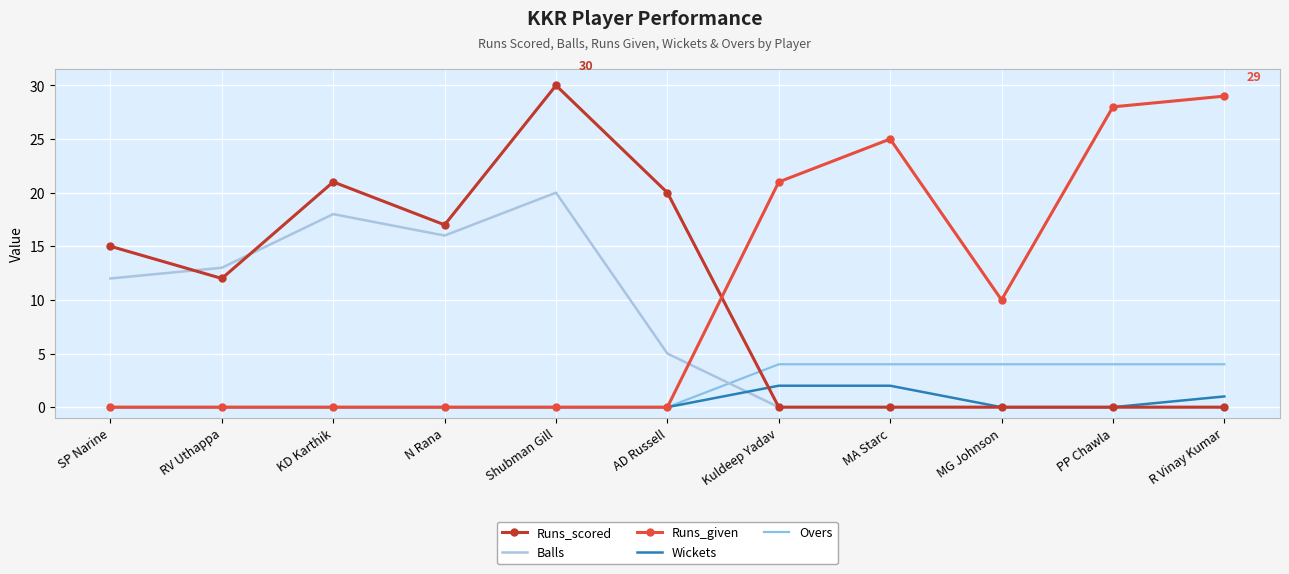

At which label does Runs_given reach its minimum?

SP Narine